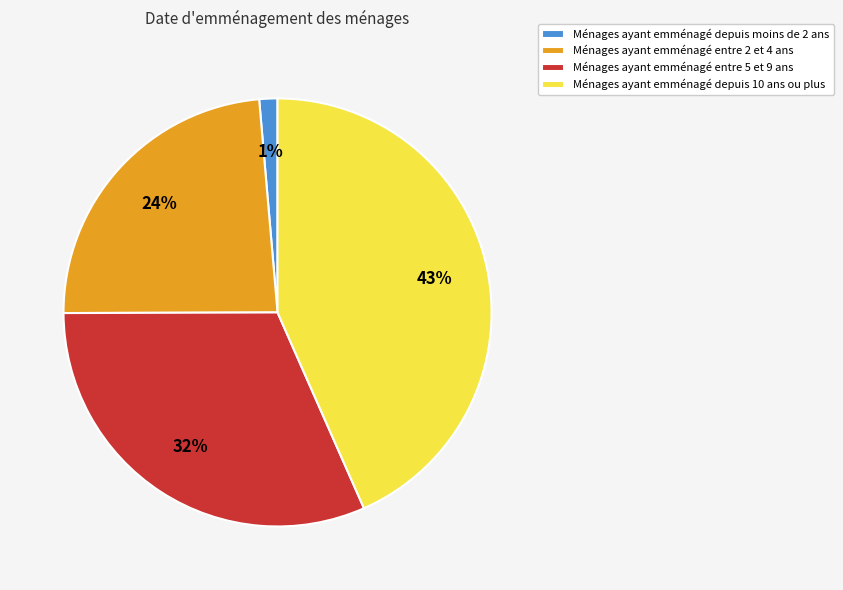

Which has a higher value, Ménages ayant emménagé depuis 10 ans ou plus or Ménages ayant emménagé entre 2 et 4 ans?

Ménages ayant emménagé depuis 10 ans ou plus